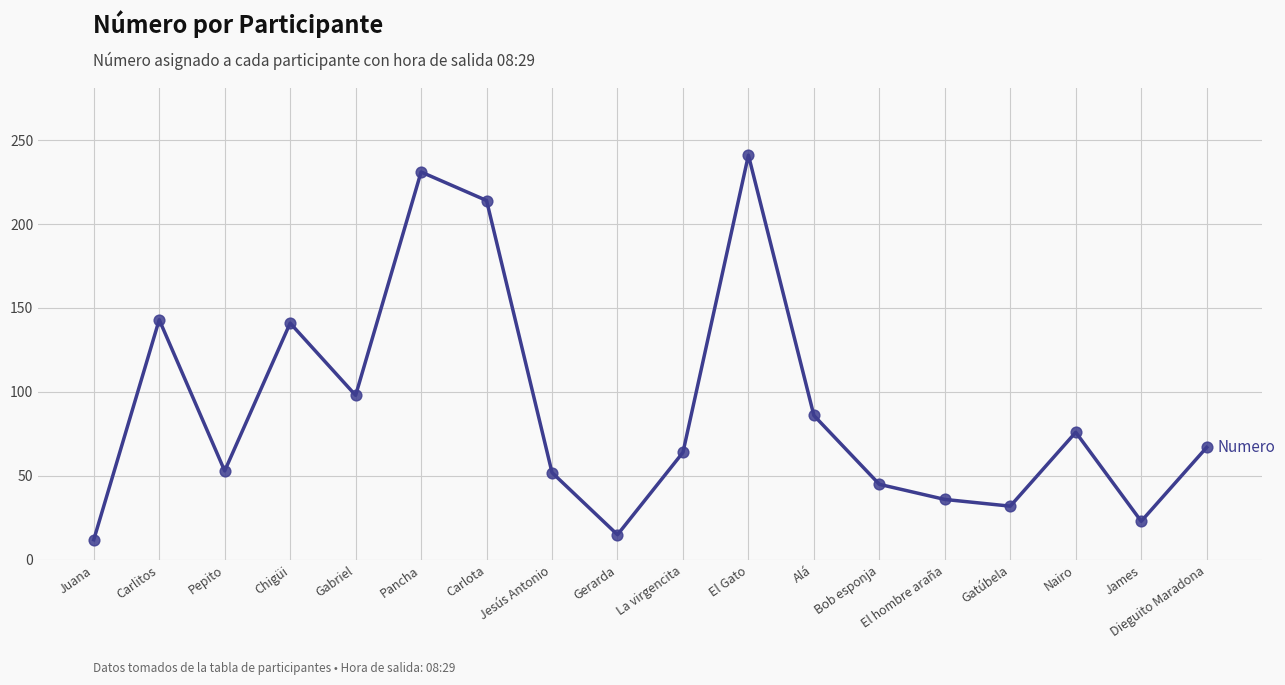

What is the change in value from Carlota to La virgencita?

-150